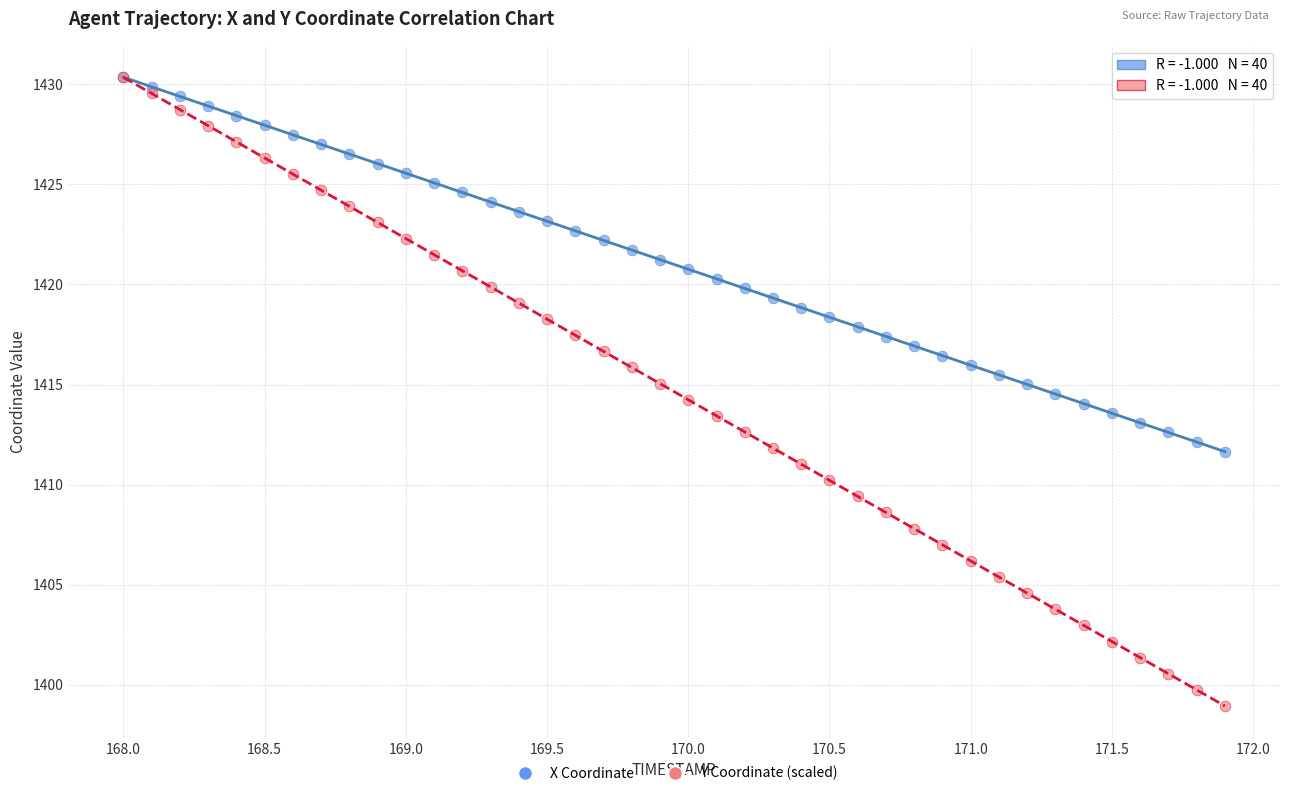

Which series contains the lowest Y value?

Y Coordinate (scaled)